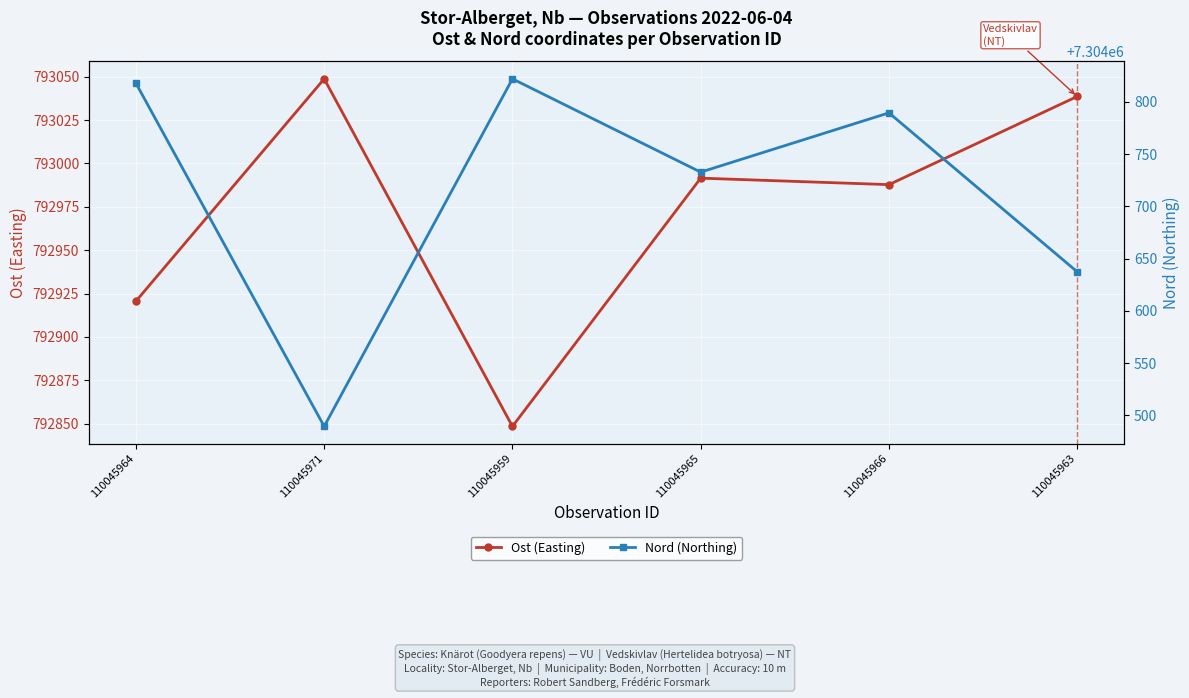

What is the spread (max minus min) of values at 110045963?

6511598.9